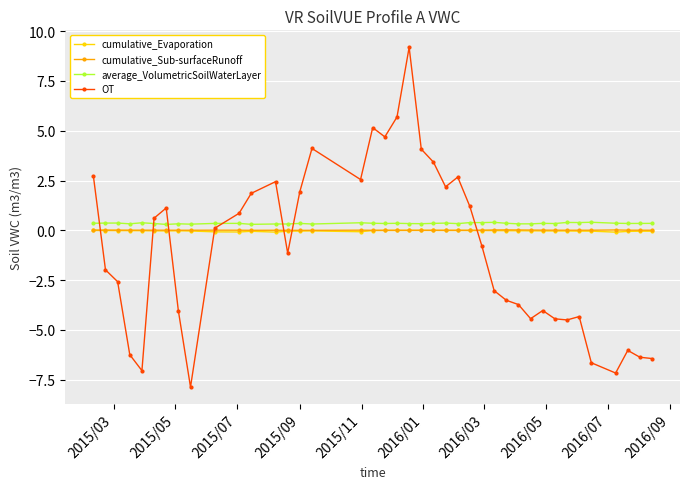

True or false: average_VolumetricSoilWaterLayer and OT intersect in this chart.

True